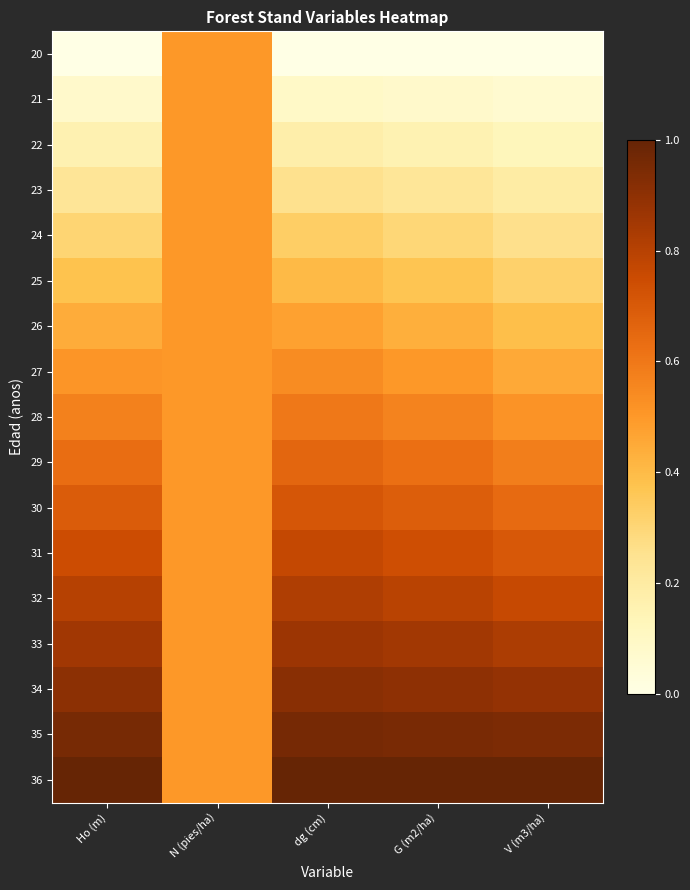

At which category is the sum across all series the highest?

dg (cm)